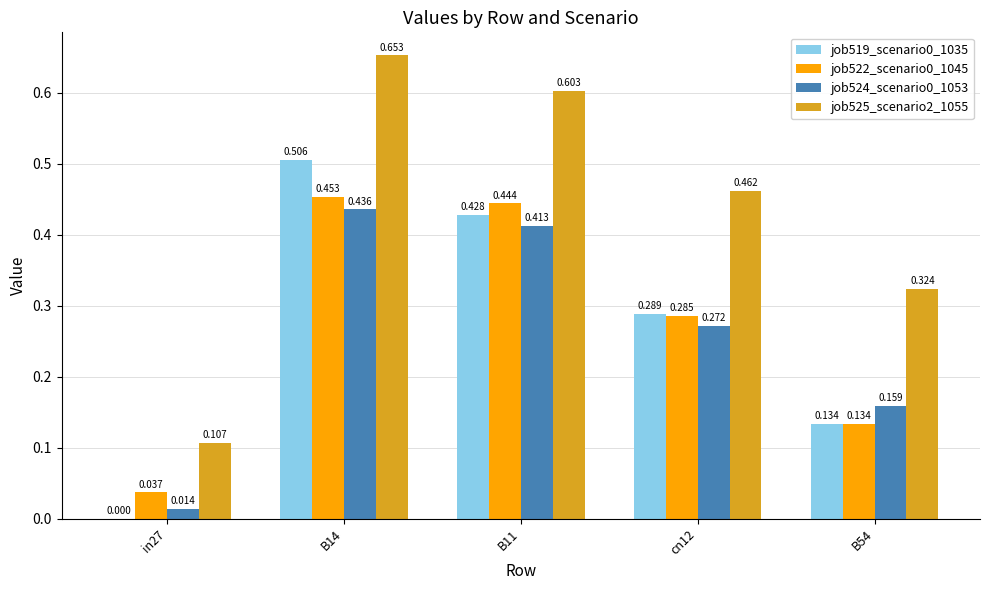

How many groups of bars are there?

5